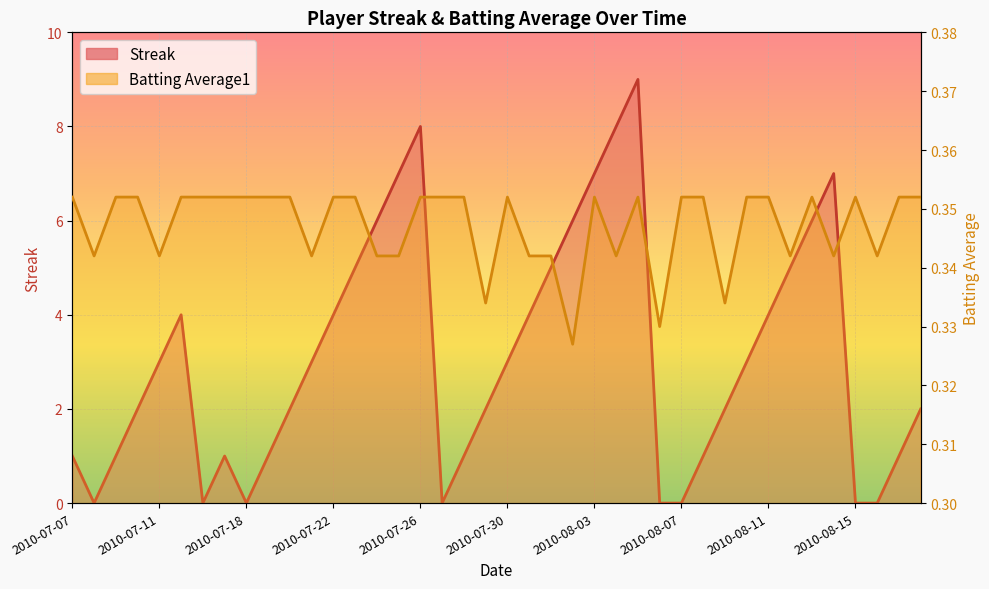

Which category has the highest value in the Streak series?

2010-08-05